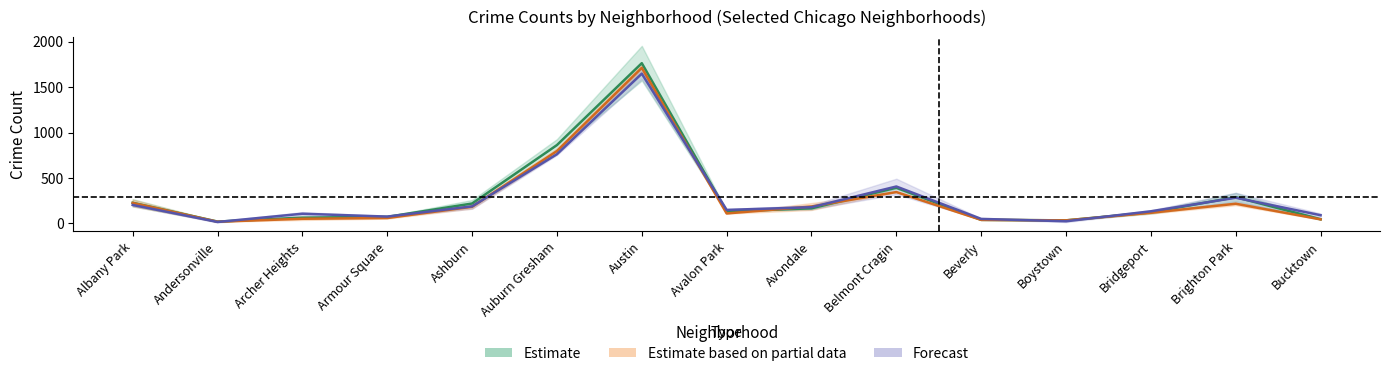

The value of 2016 at Auburn Gresham is 1333.9. True or false?

False